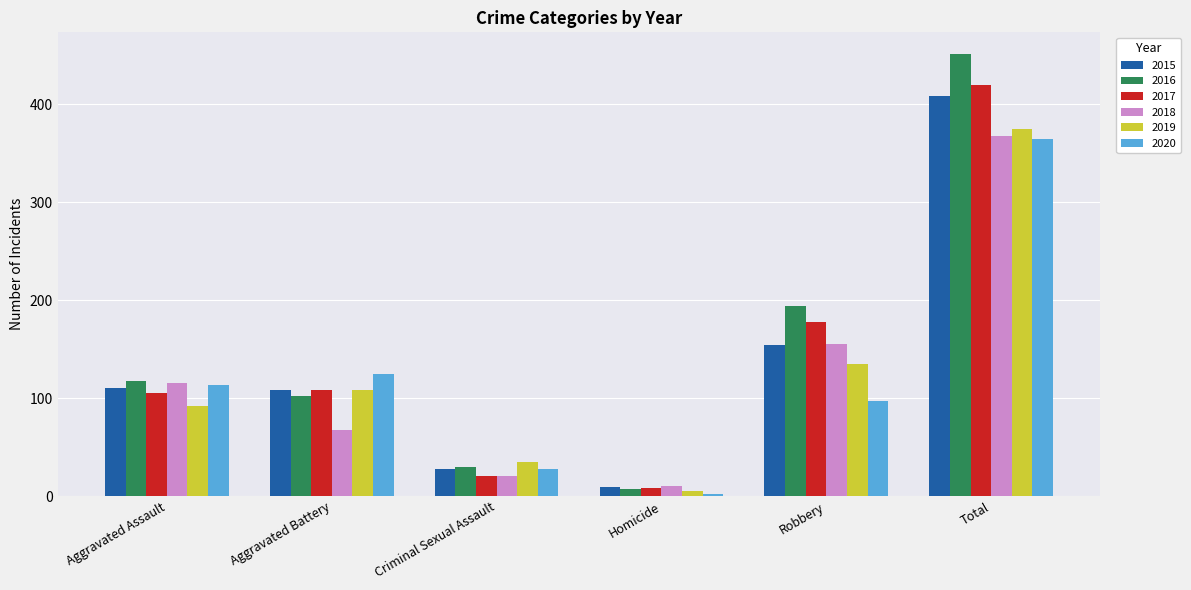

Is the value of 2015 at Robbery greater than the value of 2017 at Homicide?

Yes